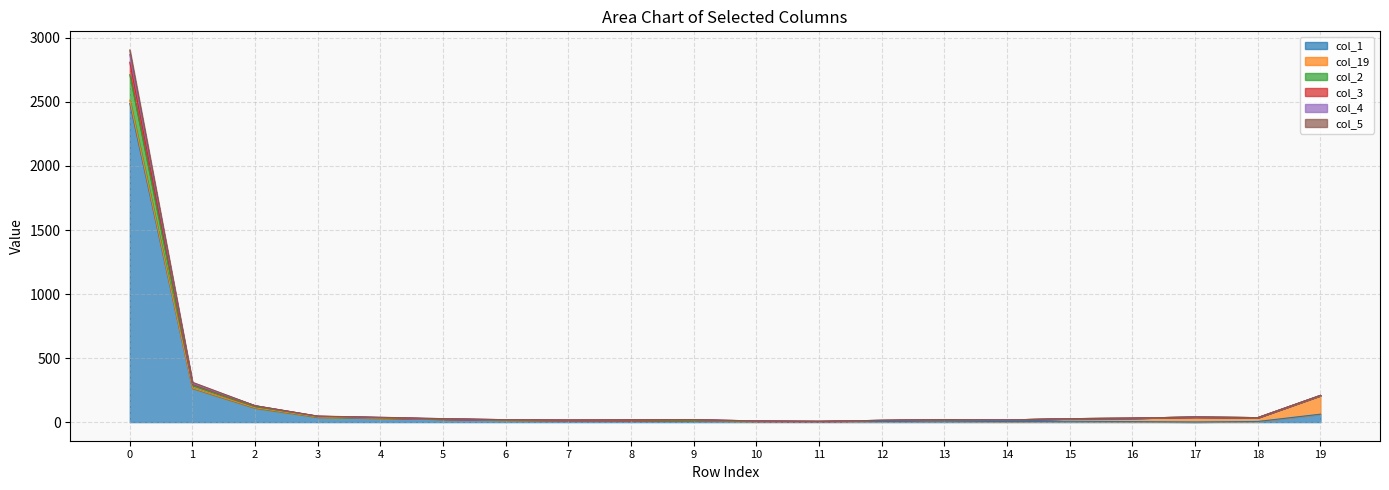

What is the minimum value shown in the chart?

1